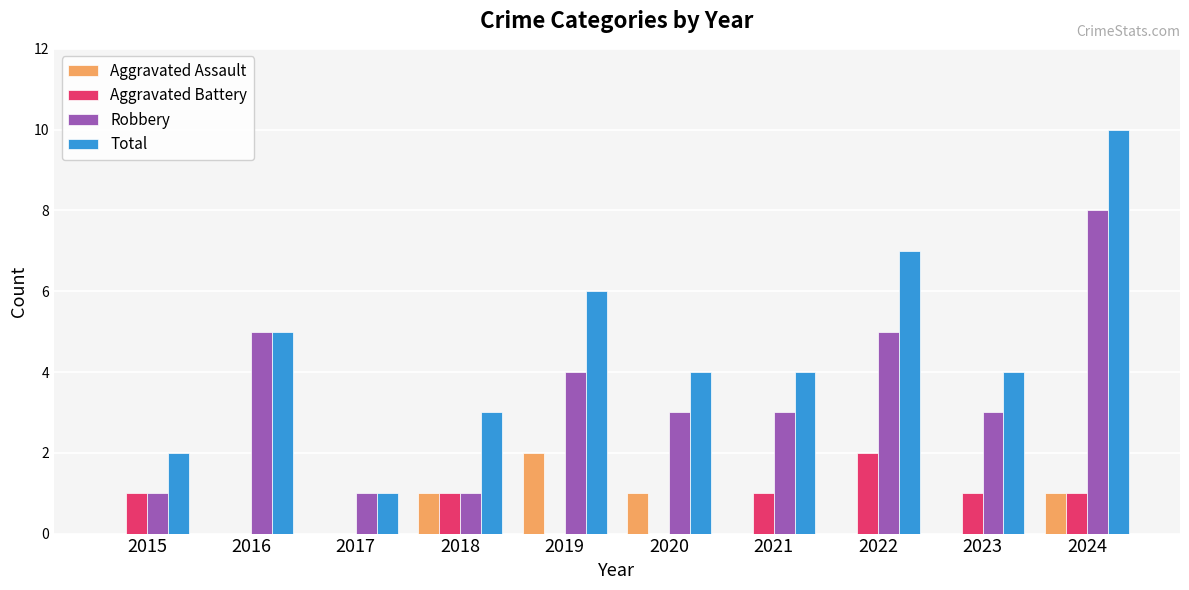

At which category does the chart reach its peak across all series?

2024